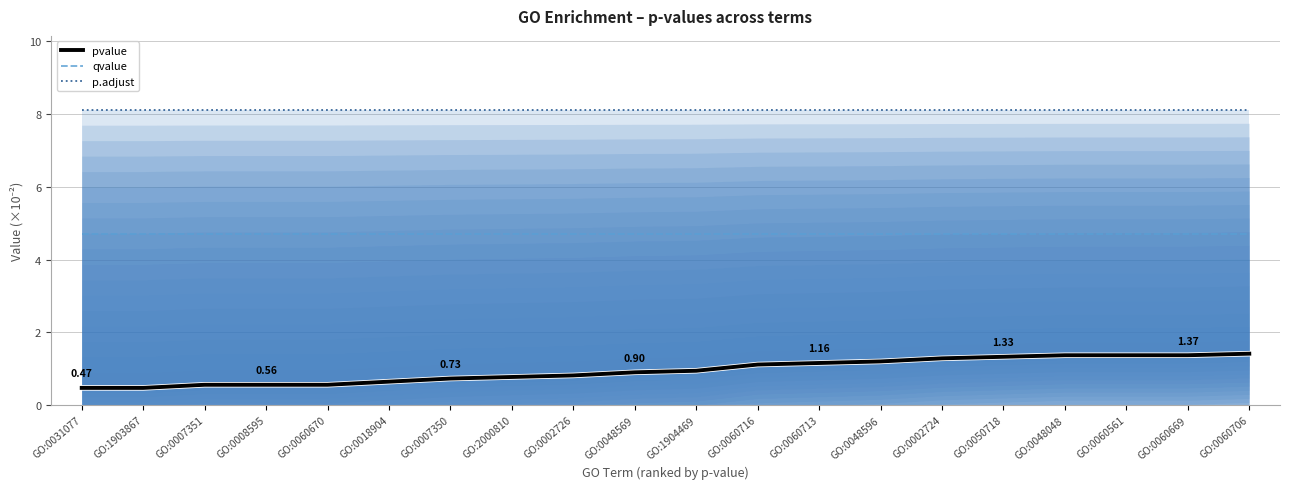

What value does the pvalue series have at GO:0060561?

1.4